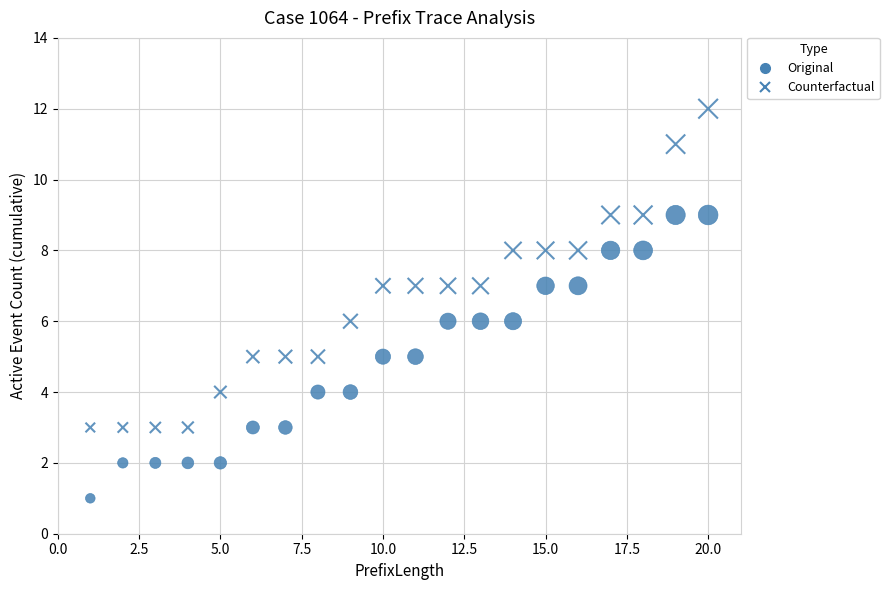

How many points are shown in the scatter plot?

40